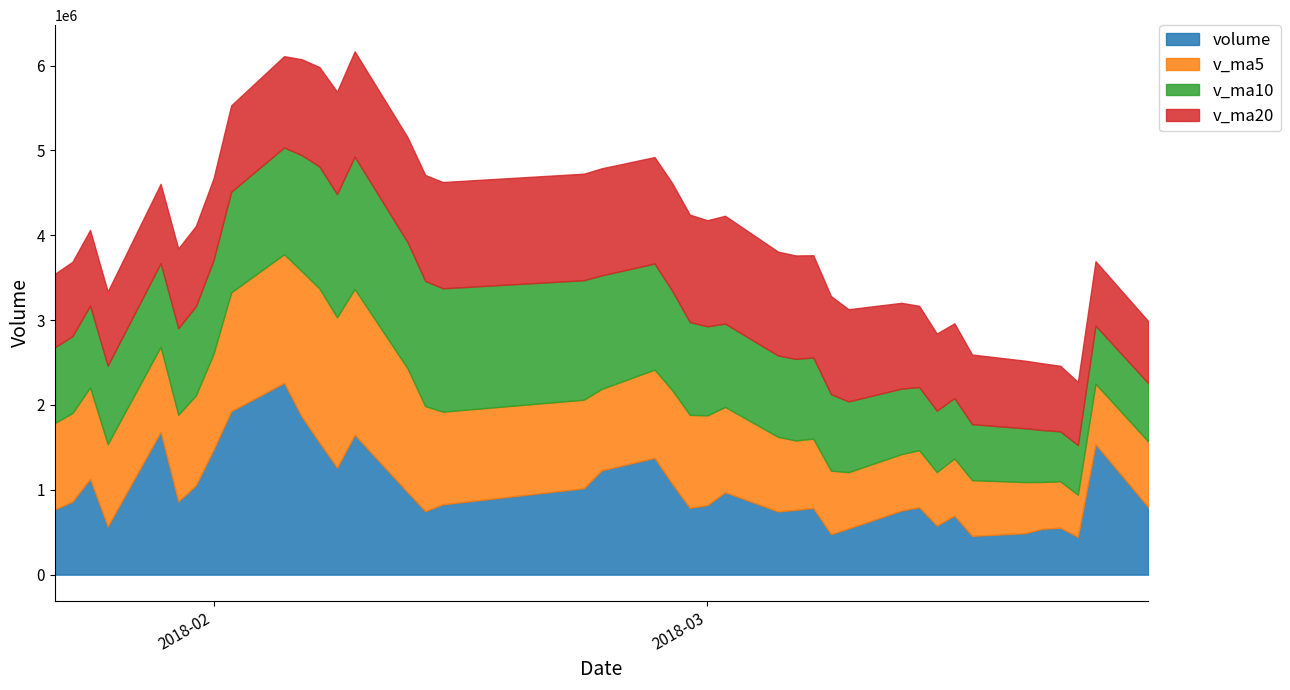

What is the difference between the volume values at 2018-01-29 and 2018-03-08?

1207066.1